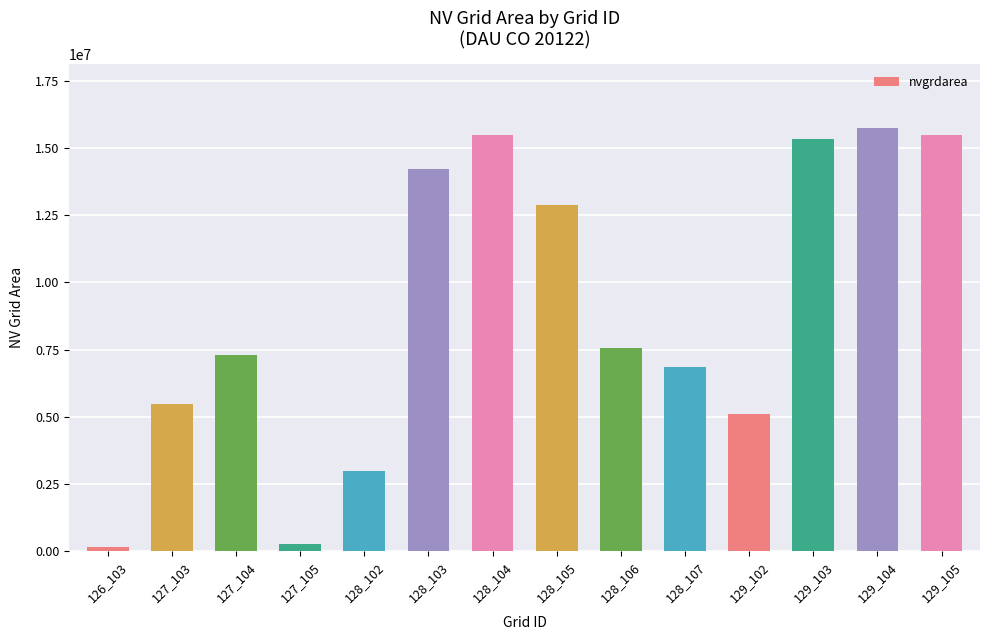

Approximately how many times larger is the value at 129_105 compared to 127_104?

2.1